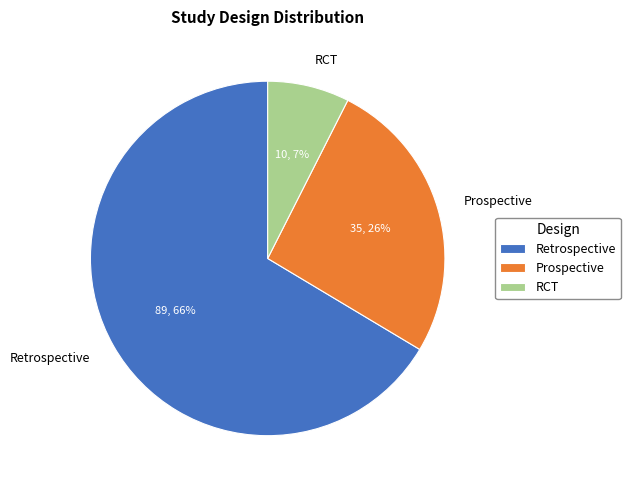

True or false: Retrospective accounts for 52% of the total.

False